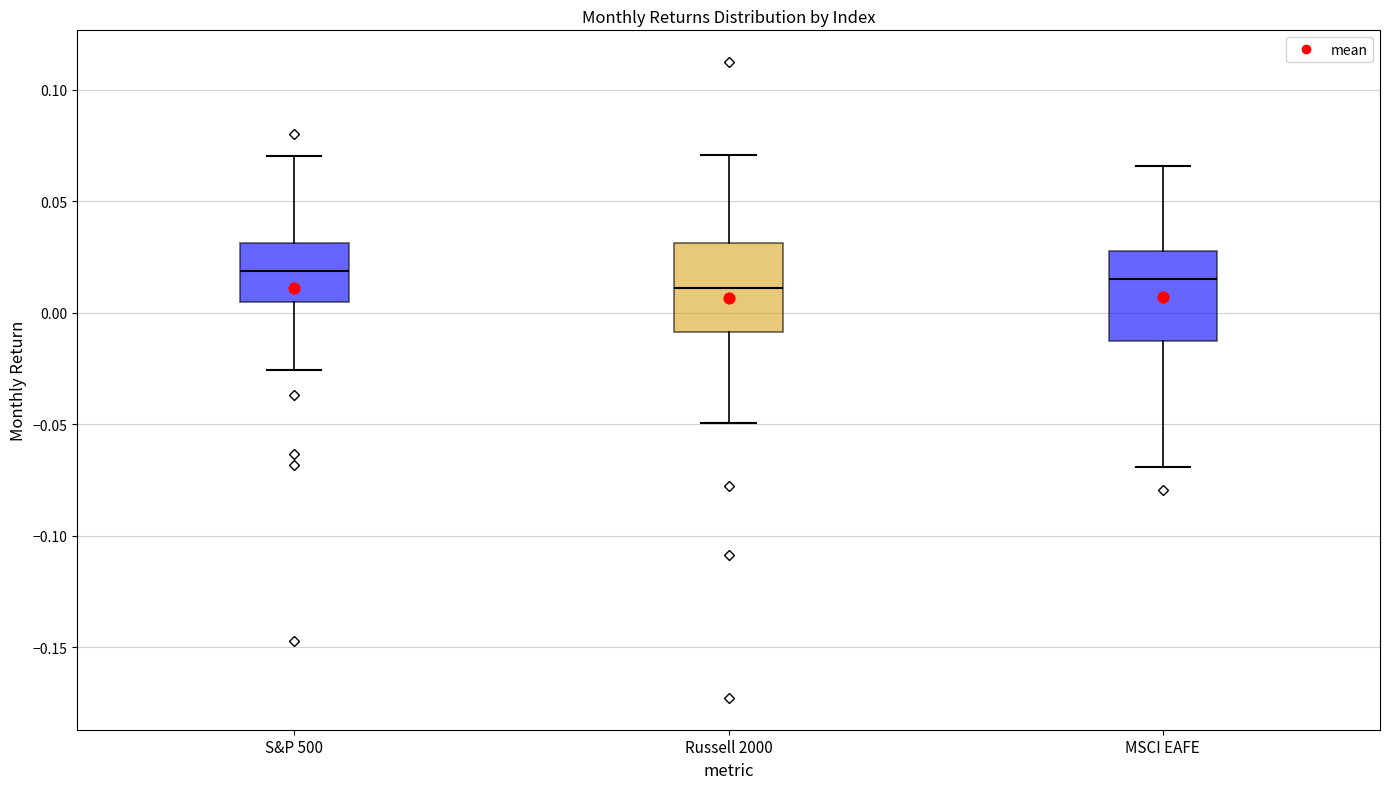

Reading left to right, transcribe this box plot: for each box, give where its median line is, the range the box spans, and where its two whiskers end, as read against the y-axis. The values are not printed on the chart, so give them approximately, as read against the axis.

S&P 500: median 0.020, box 0.005 to 0.030, whiskers -0.025 to 0.070
Russell 2000: median 0.010, box -0.010 to 0.030, whiskers -0.050 to 0.070
MSCI EAFE: median 0.015, box -0.010 to 0.030, whiskers -0.070 to 0.065